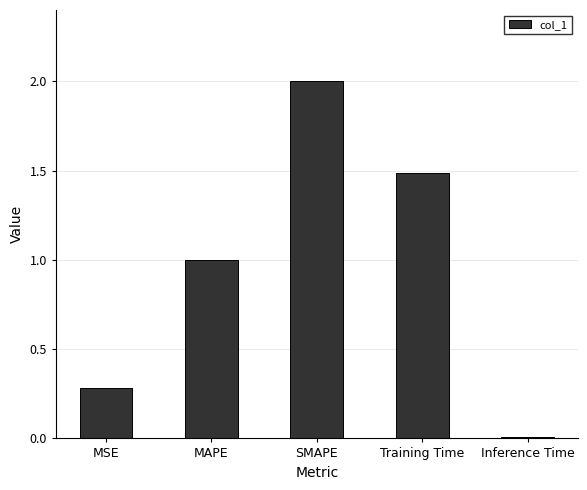

Which category has the lowest value across all series?

Inference Time